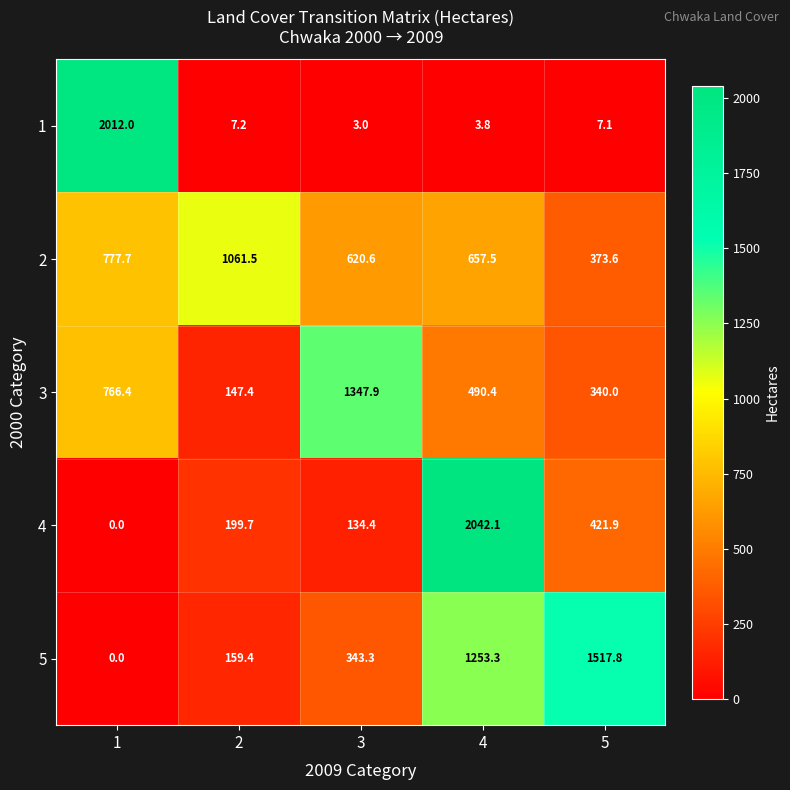

What is the sum of the 1 values at 1 and 2?

2019.2